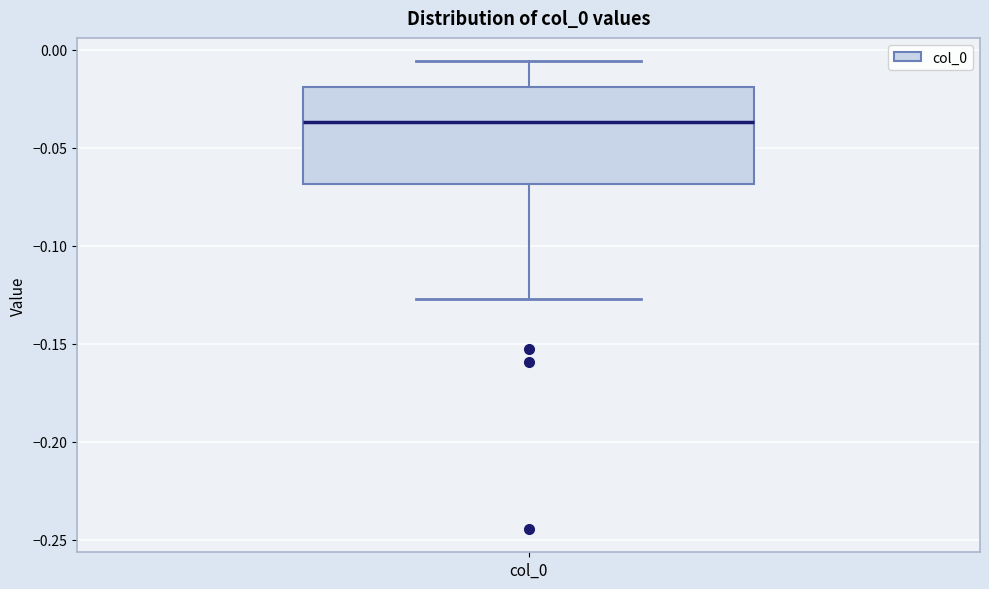

Where does the lower whisker of the box for col_0 end on the y-axis? The values are not printed on the chart, so give them approximately, as read against the axis.

-0.125